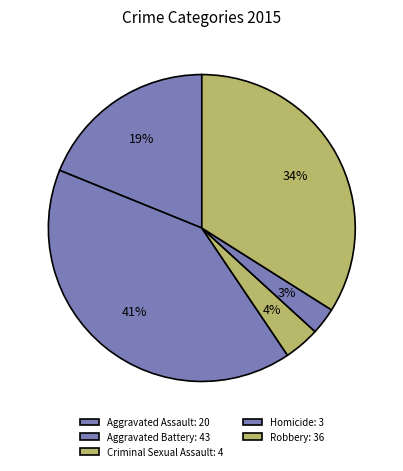

To the nearest percent, what percentage of the pie is Criminal Sexual Assault?

4%